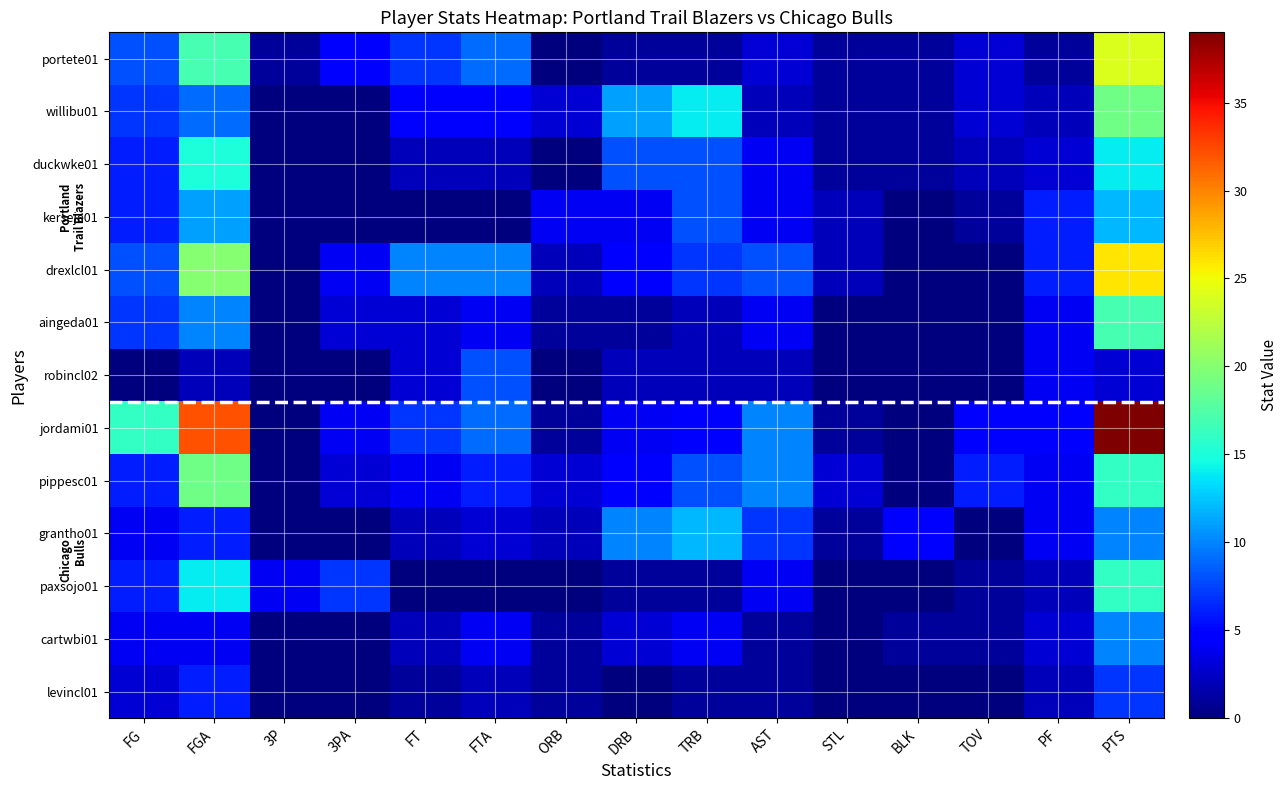

What is the total value across all series at TOV?

22